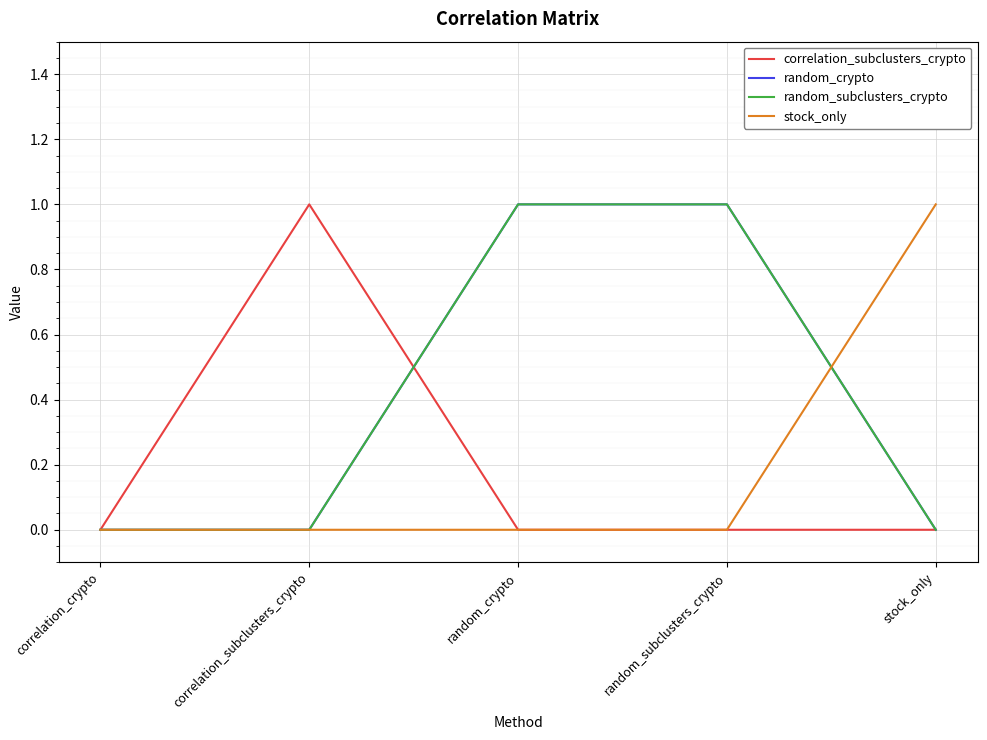

What is the difference between the highest and lowest values at stock_only?

1